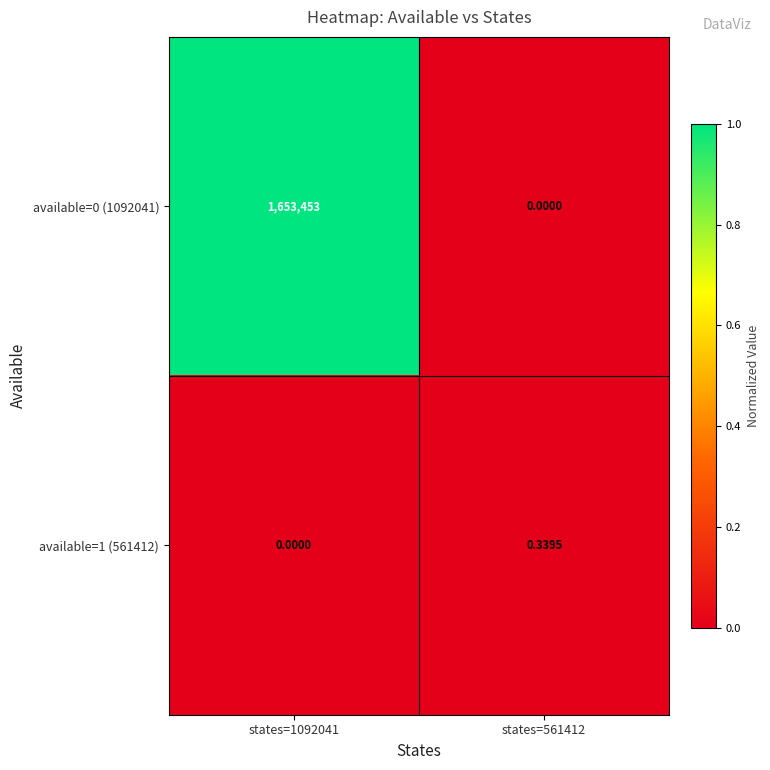

Is the value of available=1 (561412) at states=561412 greater than the value of available=0 (1092041) at states=561412?

Yes